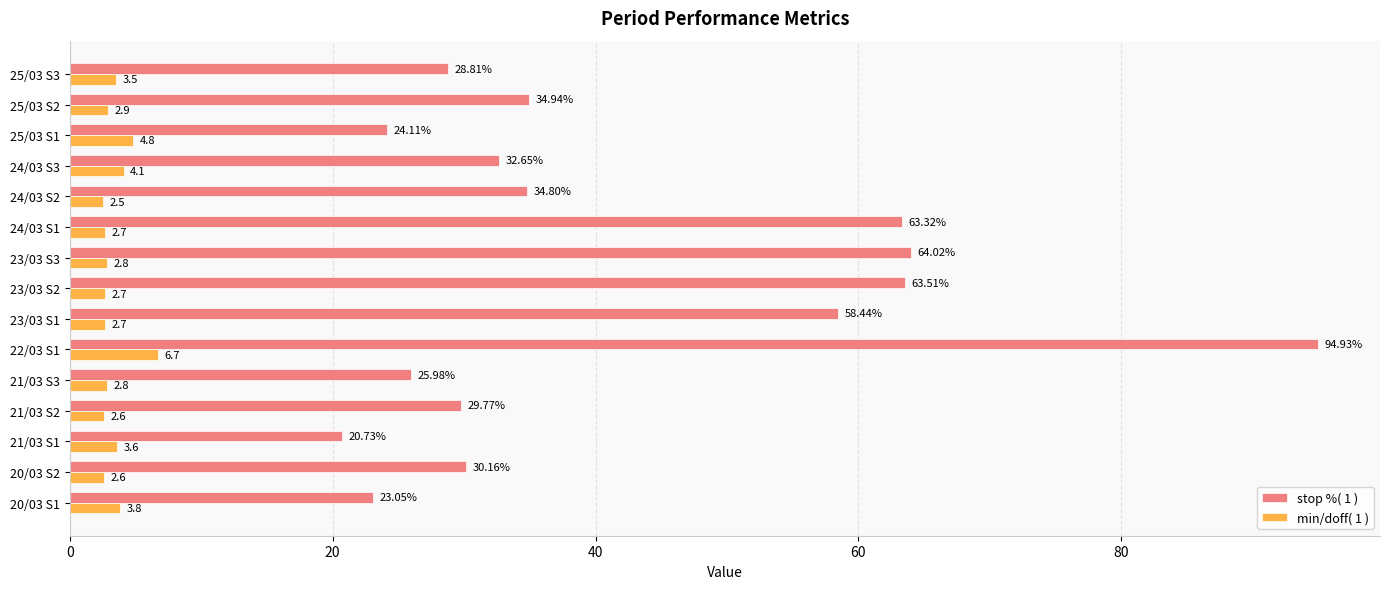

Which label corresponds to the smallest value in the chart?

24/03 S2